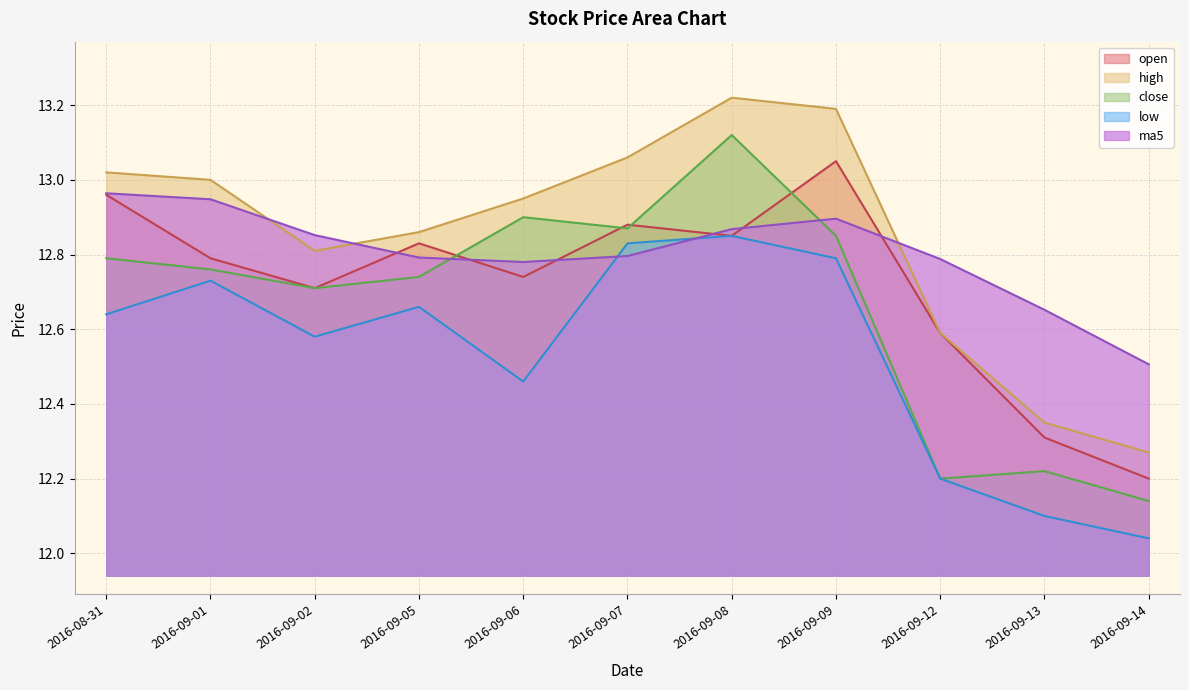

Does the chart display data point markers on the line(s)?

No